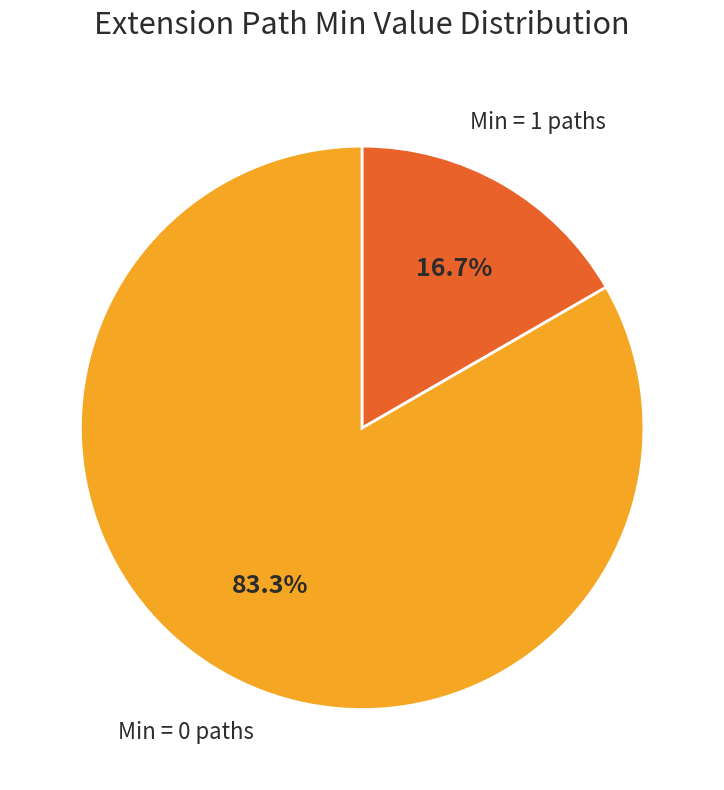

Does any single category account for the majority?

Yes